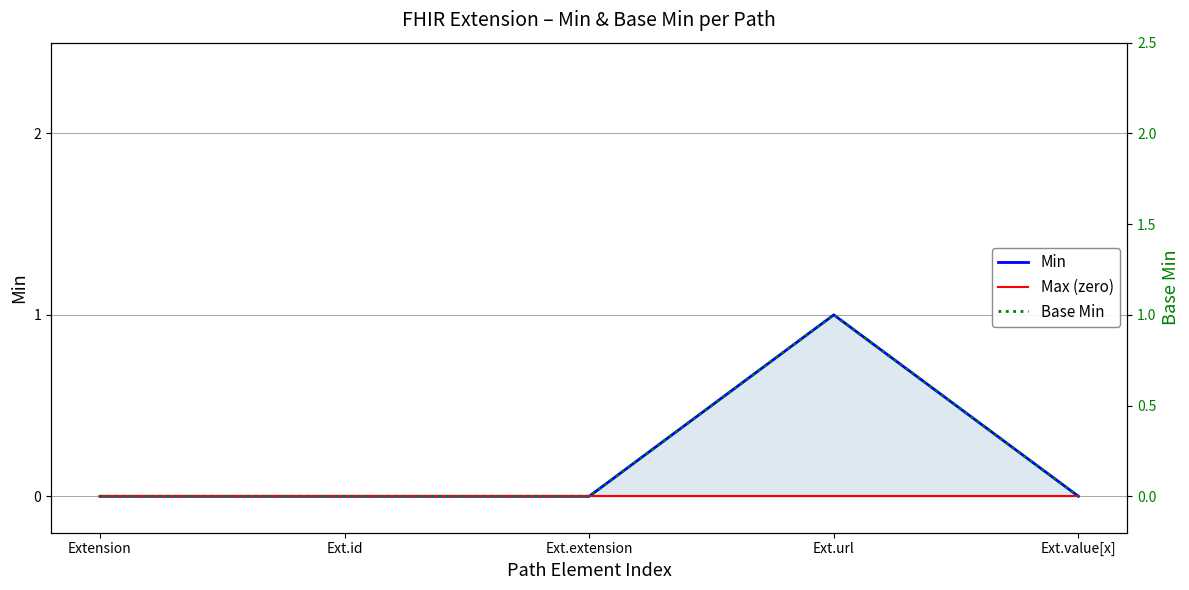

Between Ext.extension and Ext.url, which series saw the biggest shift?

Min